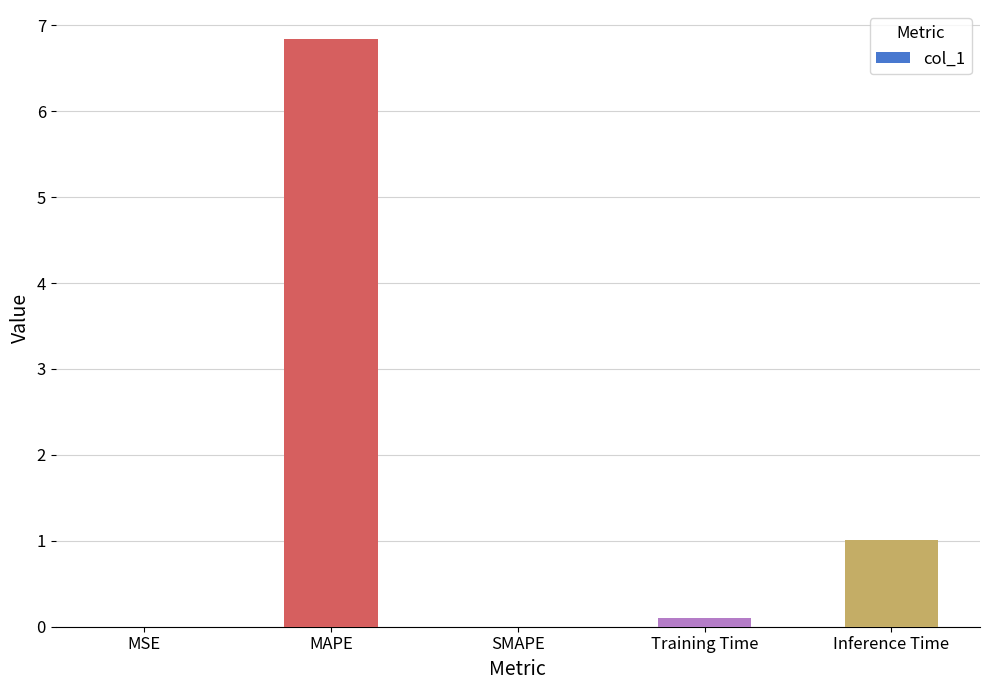

What is the sum of all values?

7.9